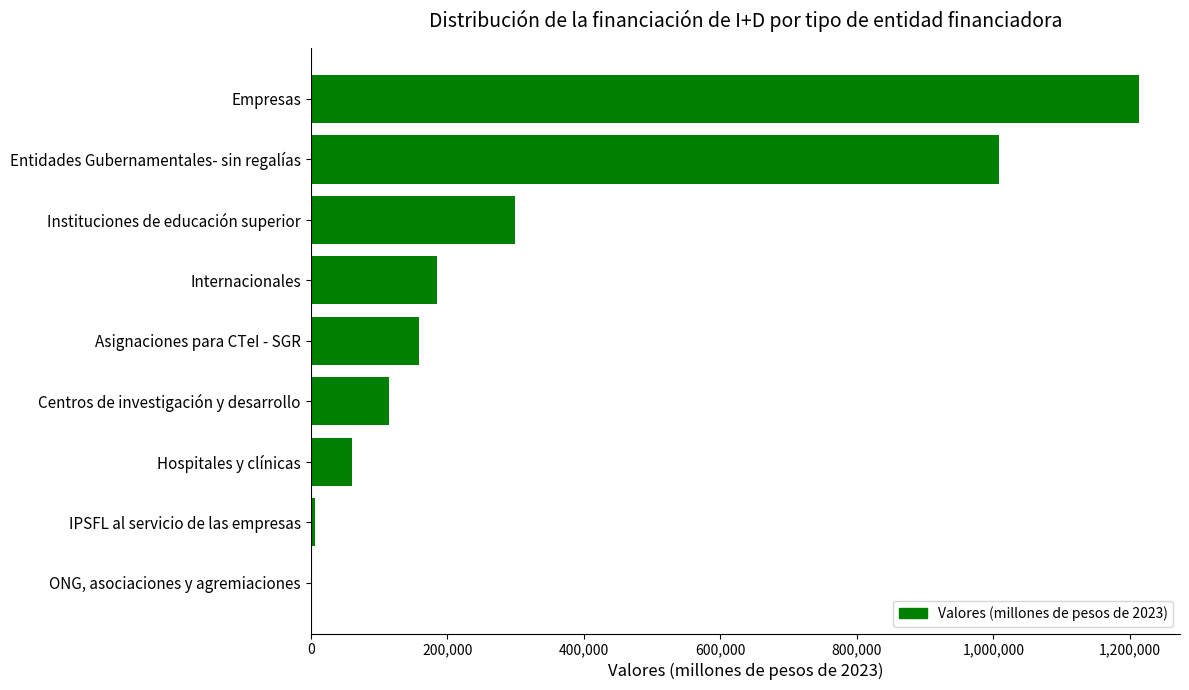

What is the greatest value displayed?

1212656.0